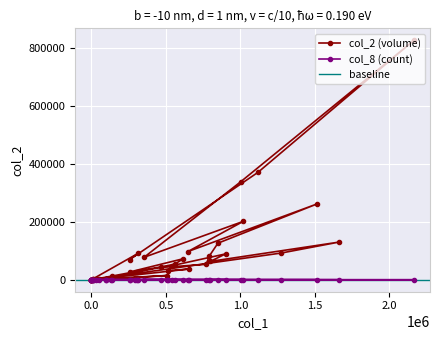

Is the value of col_8 (count) at 293000 greater than the value of col_2 (volume) at 771000?

No